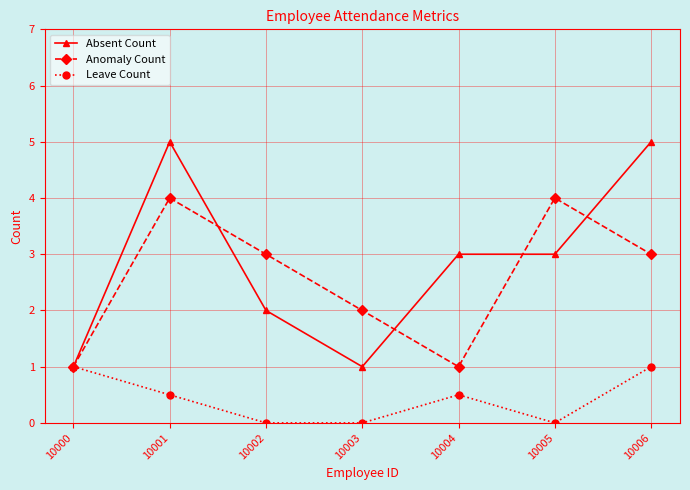

What is the maximum value for Leave Count?

1.0